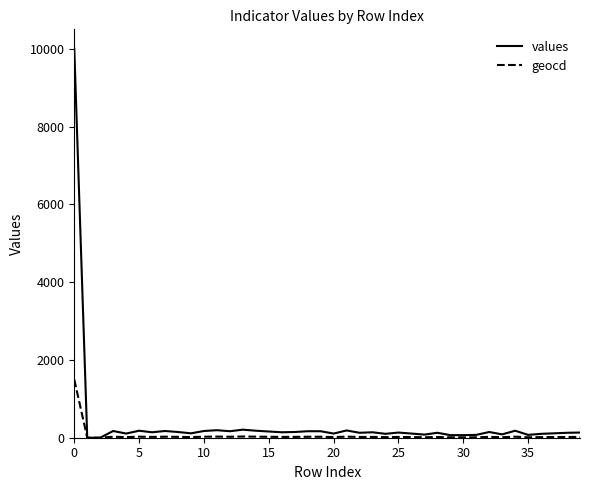

How many lines are shown in the chart?

2